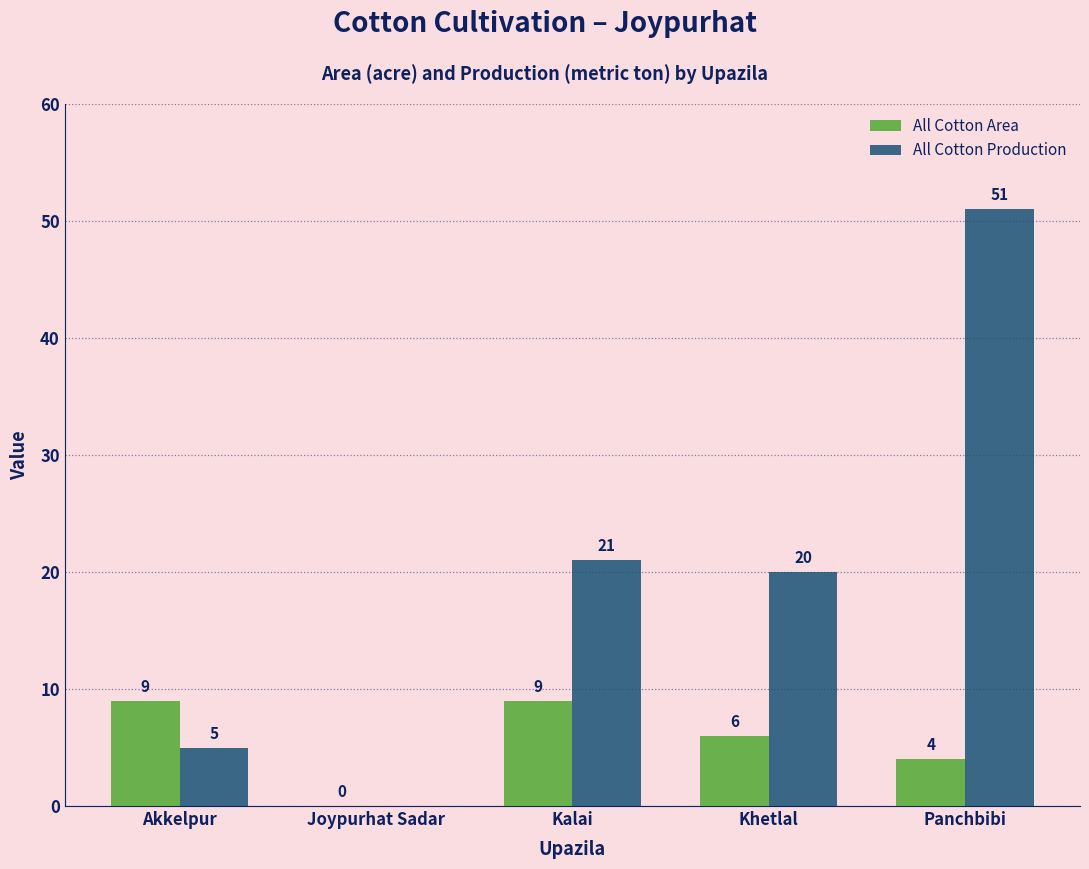

Does the chart contain stacked bars?

No